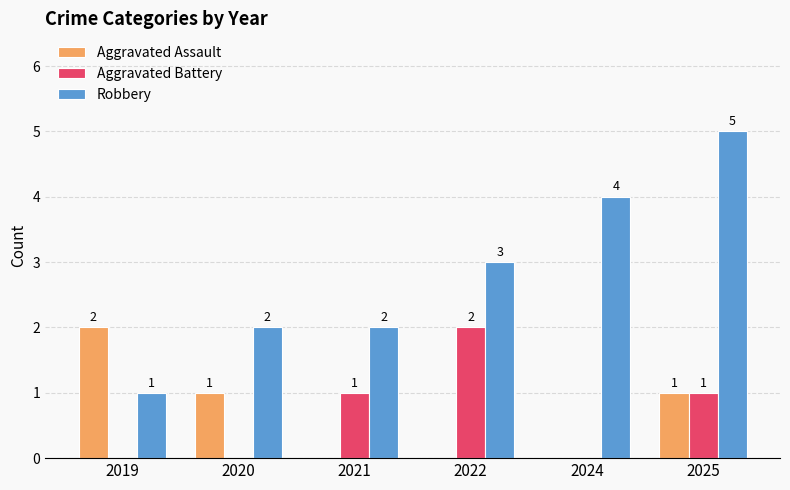

Which category has the highest value across all series?

2025